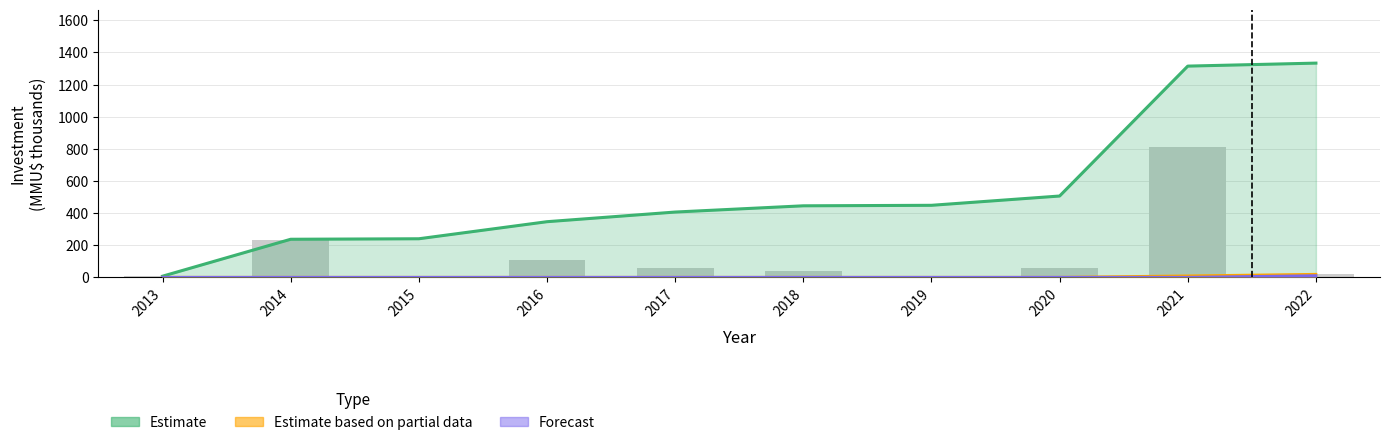

What is the spread (max minus min) of values at 2015?

239.8